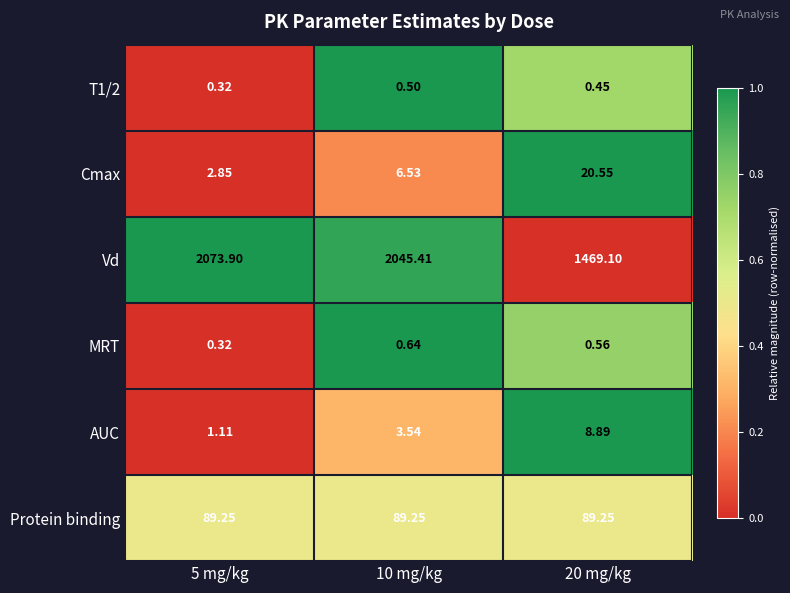

What is the total value across all series at 5 mg/kg?

2167.8